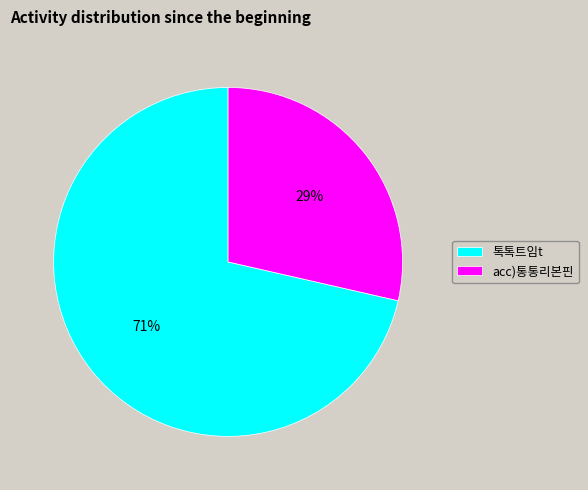

To the nearest percent, what is the average slice percentage?

50%